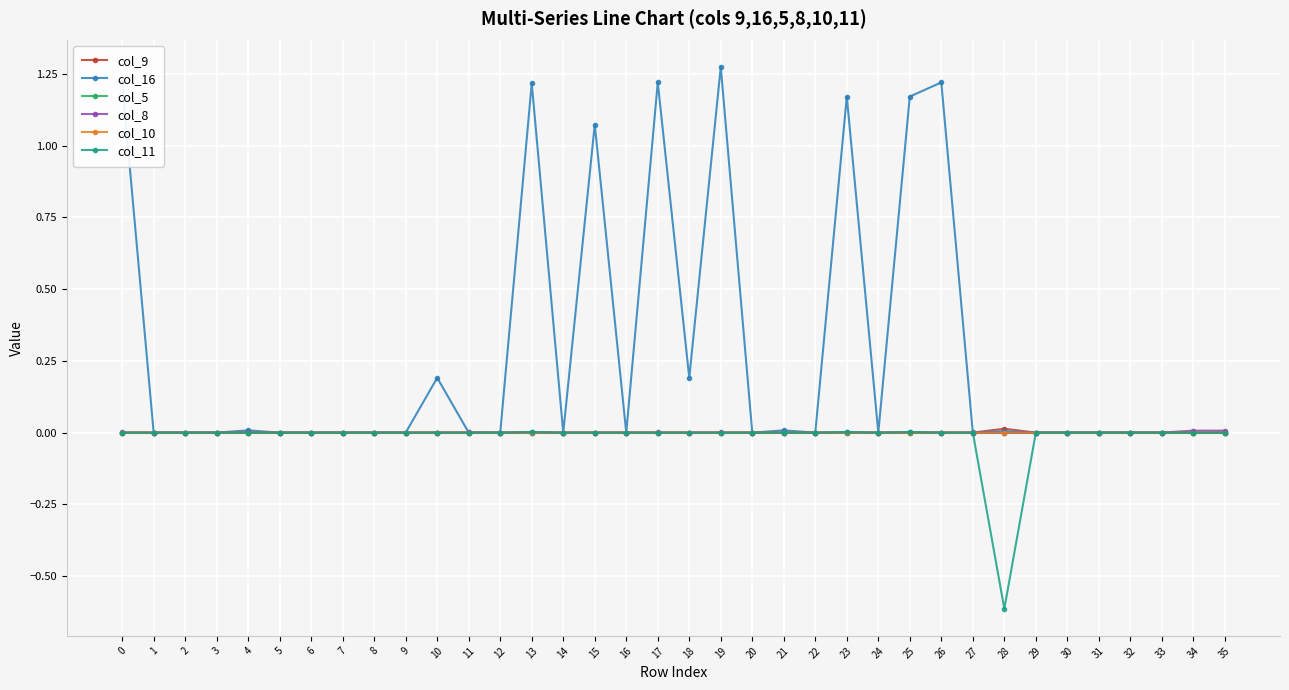

Which category has the highest value across all series?

19